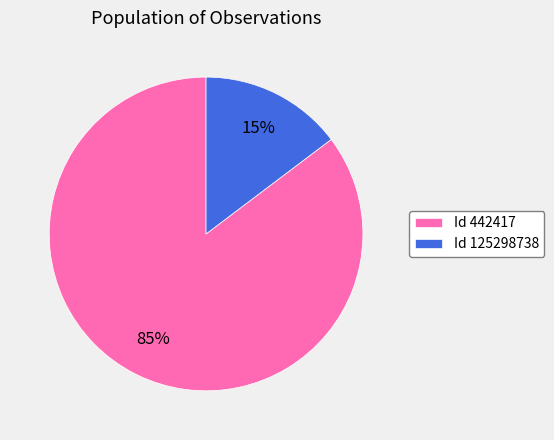

Count the number of slices in the pie.

2